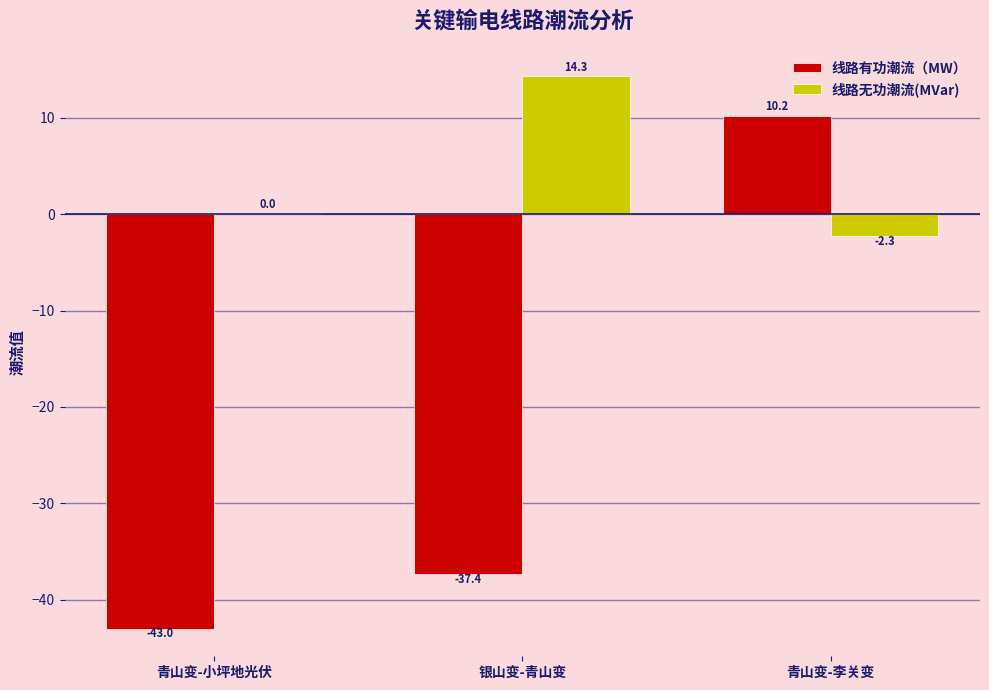

Are the bars horizontal?

No